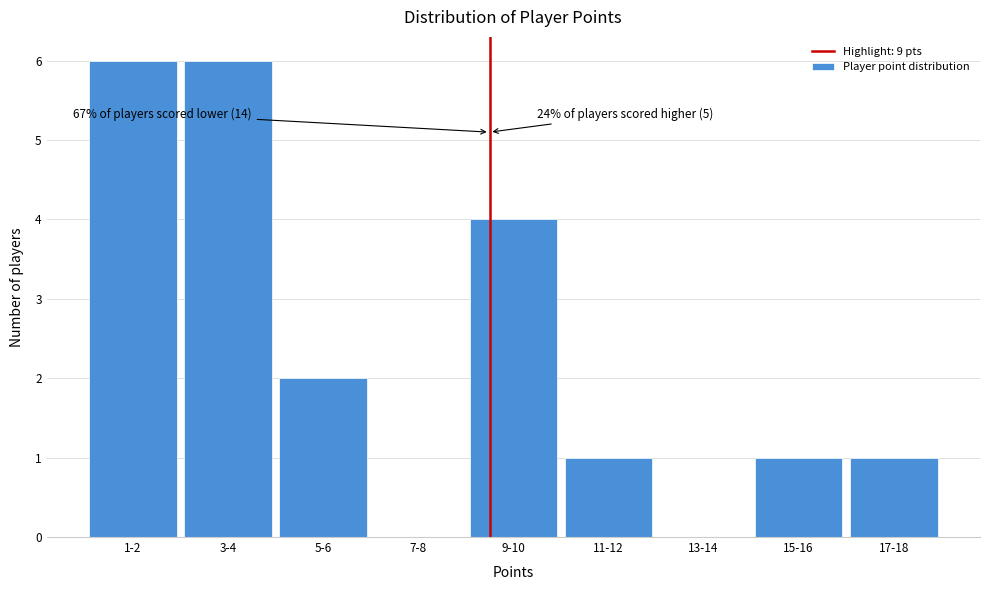

Reading right to left, transcribe all the data shown in this chart.

17-18=1	15-16=1	13-14=0	11-12=1	9-10=4	7-8=0	5-6=2	3-4=6	1-2=6